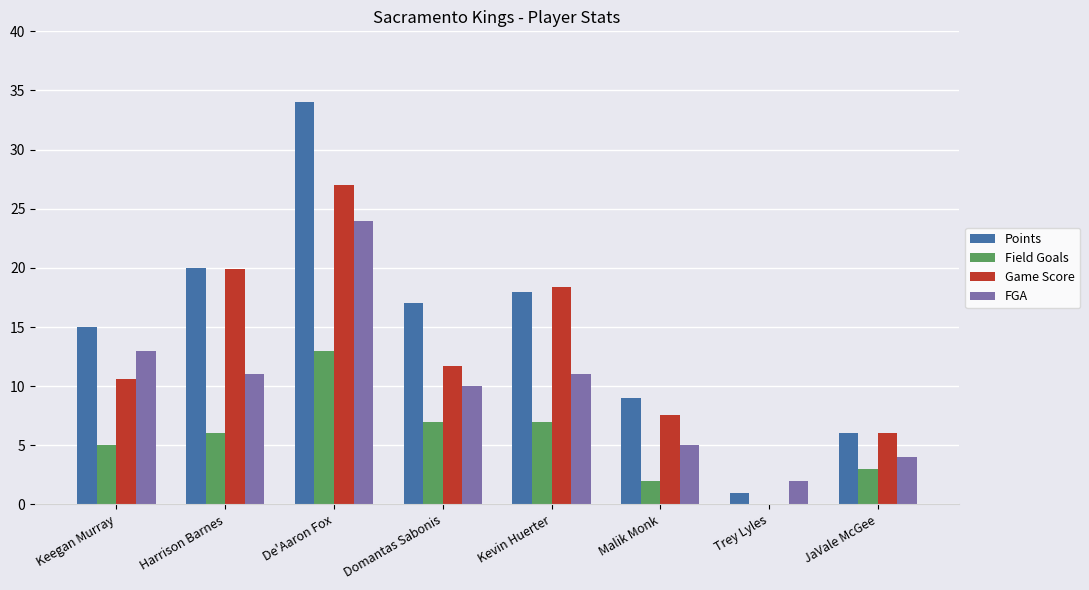

Reading right to left, list all the values displayed in this chart.

Points: JaVale McGee=6.0	Trey Lyles=1.0	Malik Monk=9.0	Kevin Huerter=18.0	Domantas Sabonis=17.0	De'Aaron Fox=34.0	Harrison Barnes=20.0	Keegan Murray=15.0
Field Goals: JaVale McGee=3.0	Trey Lyles=0.0	Malik Monk=2.0	Kevin Huerter=7.0	Domantas Sabonis=7.0	De'Aaron Fox=13.0	Harrison Barnes=6.0	Keegan Murray=5.0
Game Score: JaVale McGee=6.0	Trey Lyles=0.0	Malik Monk=7.6	Kevin Huerter=18.4	Domantas Sabonis=11.7	De'Aaron Fox=27.0	Harrison Barnes=19.9	Keegan Murray=10.6
FGA: JaVale McGee=4.0	Trey Lyles=2.0	Malik Monk=5.0	Kevin Huerter=11.0	Domantas Sabonis=10.0	De'Aaron Fox=24.0	Harrison Barnes=11.0	Keegan Murray=13.0